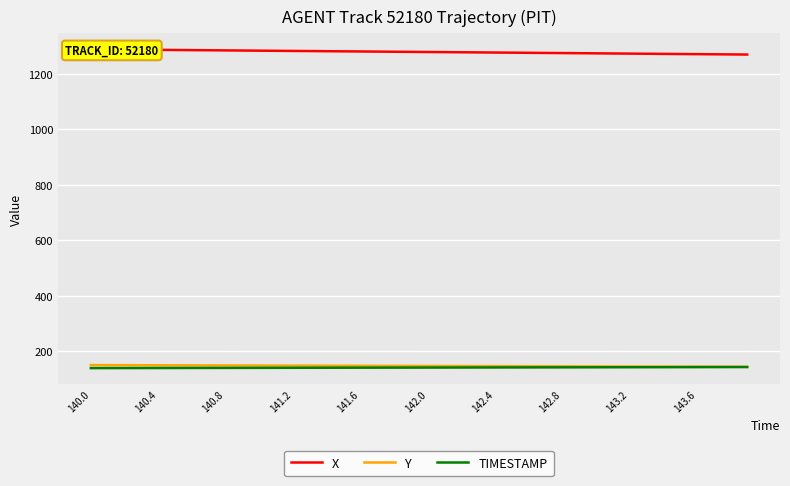

Is it true that Y equals 148.3 at 141.6?

True